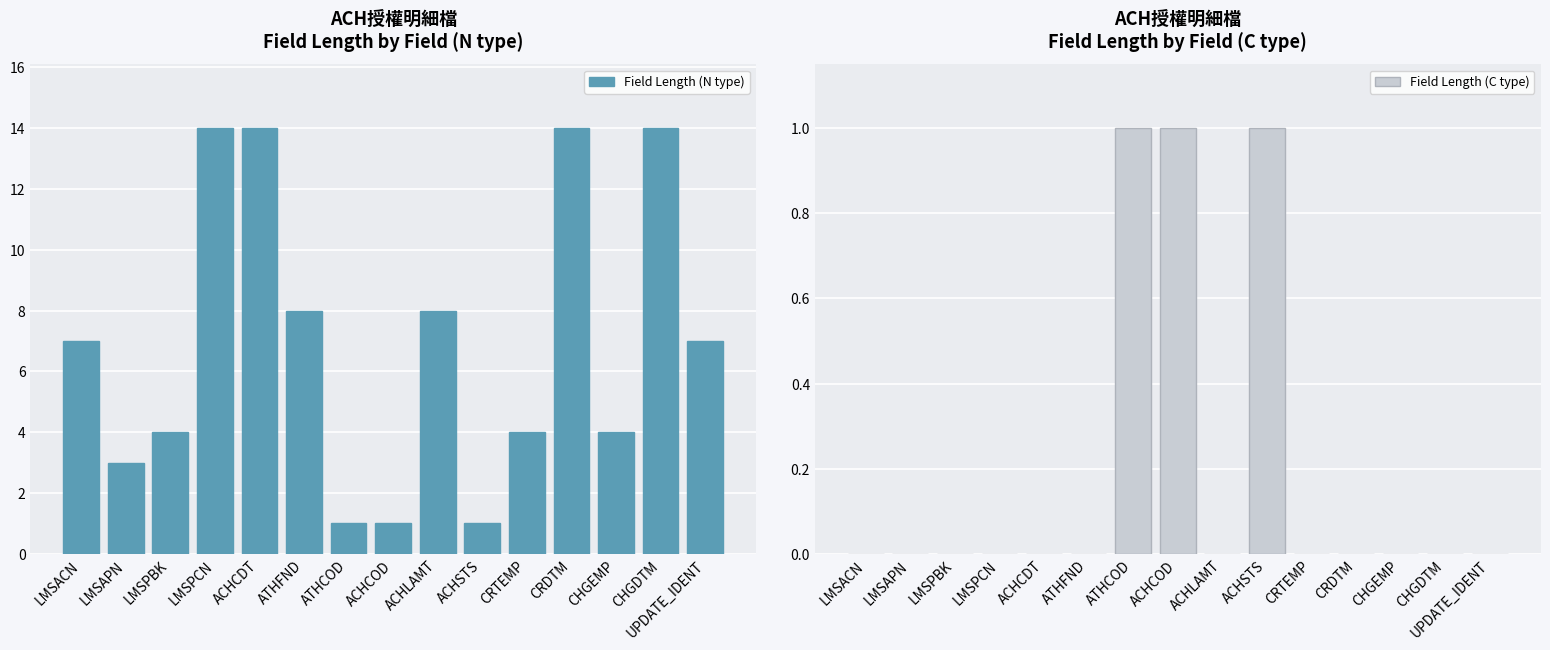

Which has a higher value, UPDATE_IDENT or LMSAPN?

UPDATE_IDENT